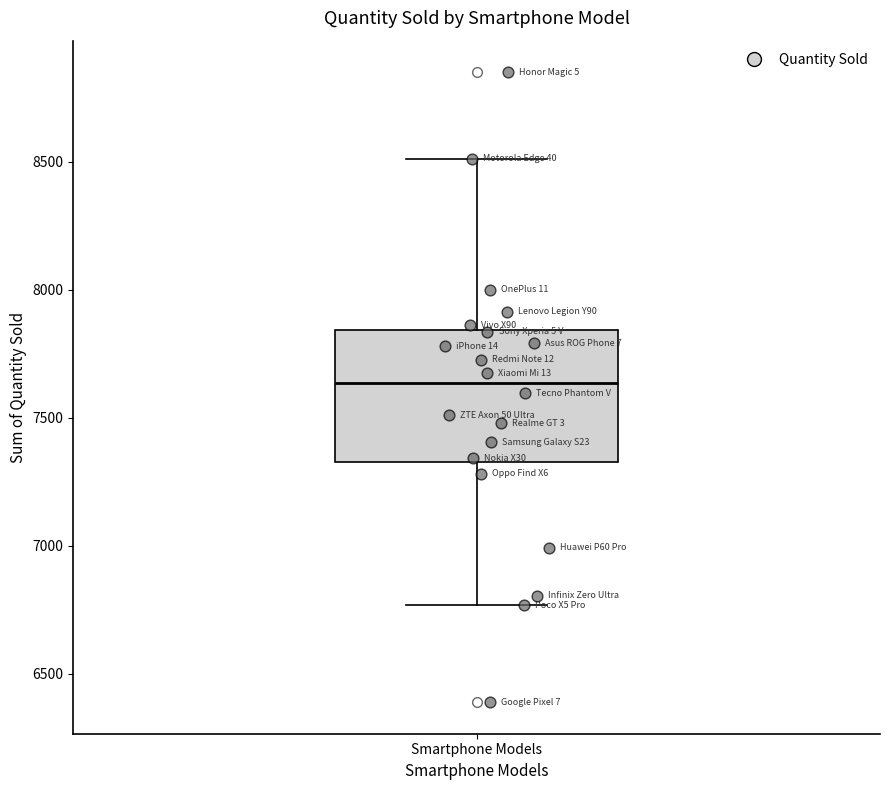

Transcribe this box plot: give where the median line is, the range the box spans, and where the two whiskers end, as read against the y-axis. The values are not printed on the chart, so give them approximately, as read against the axis.

median 7650, box 7350 to 7850, whiskers 6750 to 8500